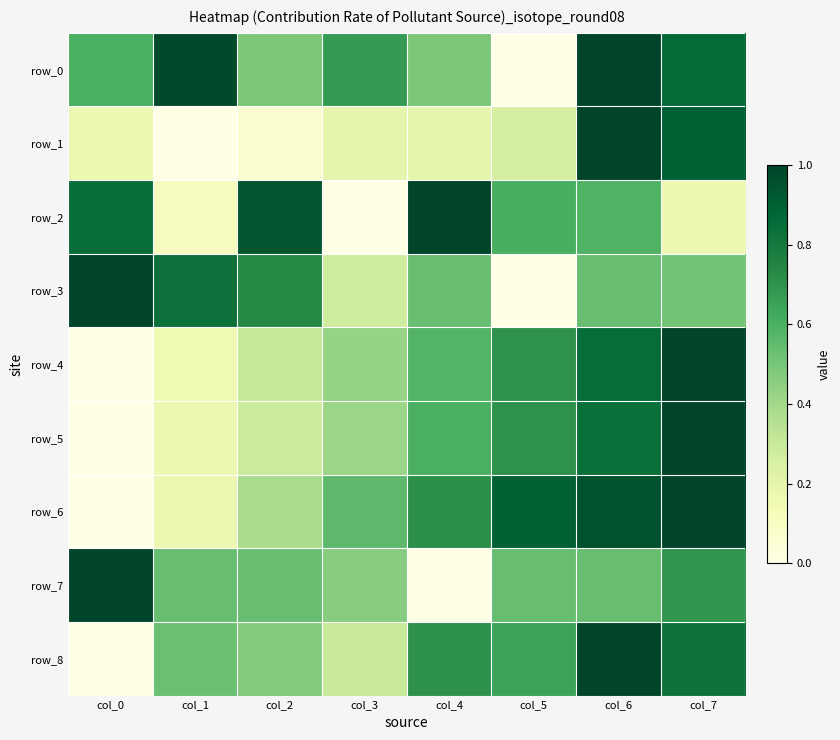

Reading left to right, what are all the values shown in this chart?

row_0: col_0=0.6	col_1=1.0	col_2=0.5	col_3=0.7	col_4=0.5	col_5=0.0	col_6=1.0	col_7=0.9
row_1: col_0=0.2	col_1=0.0	col_2=0.1	col_3=0.2	col_4=0.2	col_5=0.3	col_6=1.0	col_7=0.9
row_2: col_0=0.9	col_1=0.1	col_2=0.9	col_3=0.0	col_4=1.0	col_5=0.6	col_6=0.6	col_7=0.2
row_3: col_0=1.0	col_1=0.8	col_2=0.7	col_3=0.3	col_4=0.5	col_5=0.0	col_6=0.5	col_7=0.5
row_4: col_0=0.0	col_1=0.2	col_2=0.3	col_3=0.4	col_4=0.6	col_5=0.7	col_6=0.8	col_7=1.0
row_5: col_0=0.0	col_1=0.2	col_2=0.3	col_3=0.4	col_4=0.6	col_5=0.7	col_6=0.8	col_7=1.0
row_6: col_0=0.0	col_1=0.2	col_2=0.4	col_3=0.6	col_4=0.7	col_5=0.9	col_6=1.0	col_7=1.0
row_7: col_0=1.0	col_1=0.5	col_2=0.5	col_3=0.5	col_4=0.0	col_5=0.5	col_6=0.5	col_7=0.7
row_8: col_0=0.0	col_1=0.5	col_2=0.5	col_3=0.3	col_4=0.7	col_5=0.6	col_6=1.0	col_7=0.8